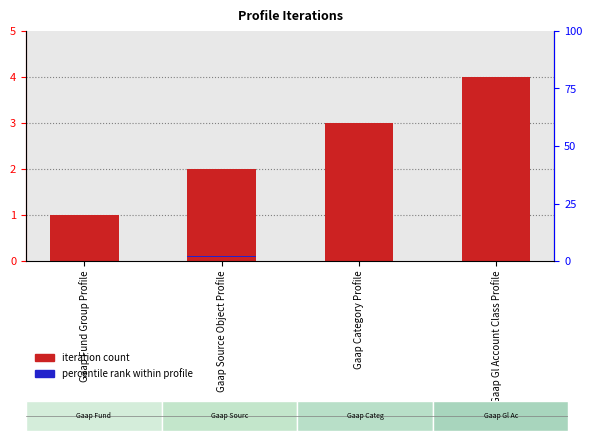

Reading left to right, what are all the values shown in this chart?

iteration count: Gaap Fund Group Profile=1.0	Gaap Source Object Profile=2.0	Gaap Category Profile=3.0	Gaap Gl Account Class Profile=4.0
percentile rank within profile: Gaap Fund Group Profile=0.2	Gaap Source Object Profile=0.2	Gaap Category Profile=0.2	Gaap Gl Account Class Profile=0.2